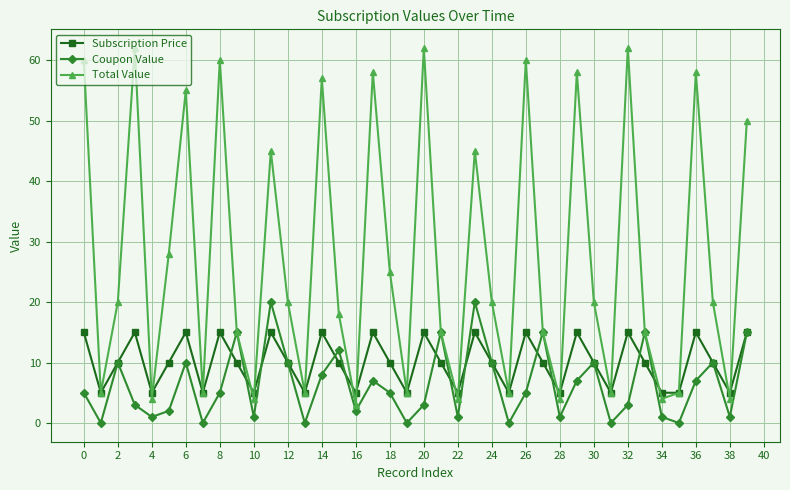

Which series has the widest spread of values?

Total Value